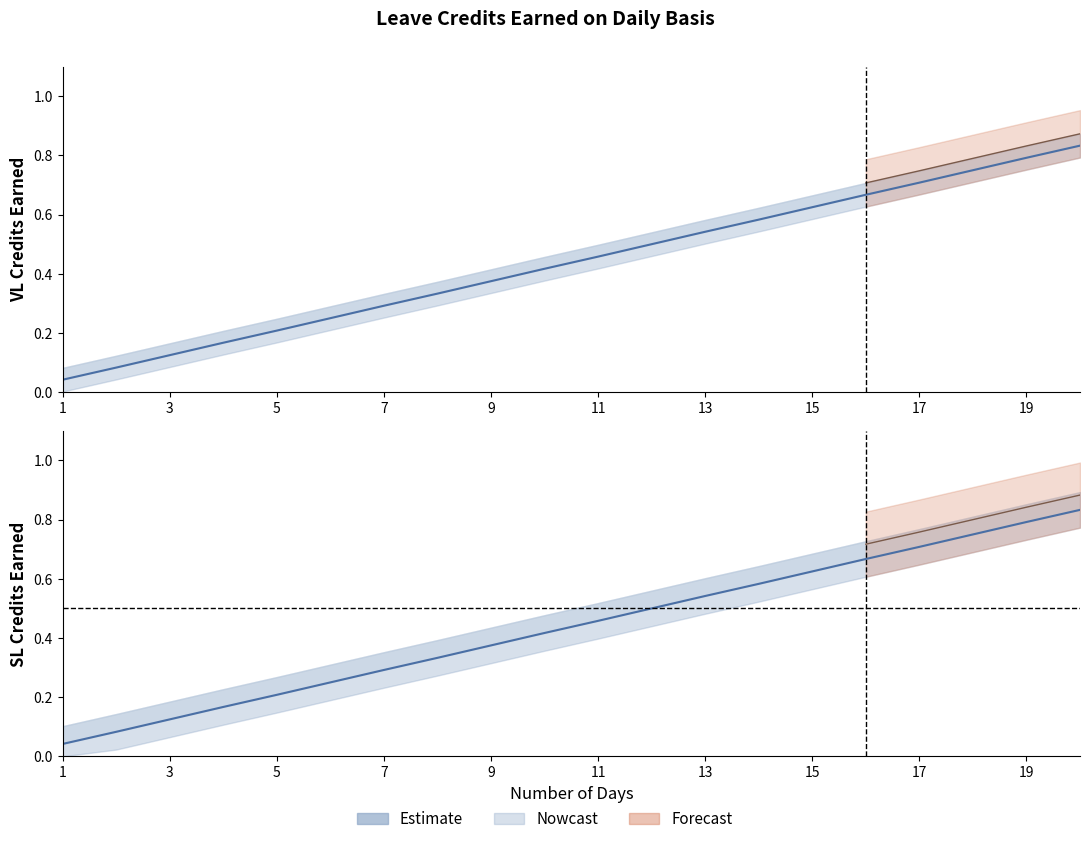

Where is SL Earned nearest to the value 0?

1